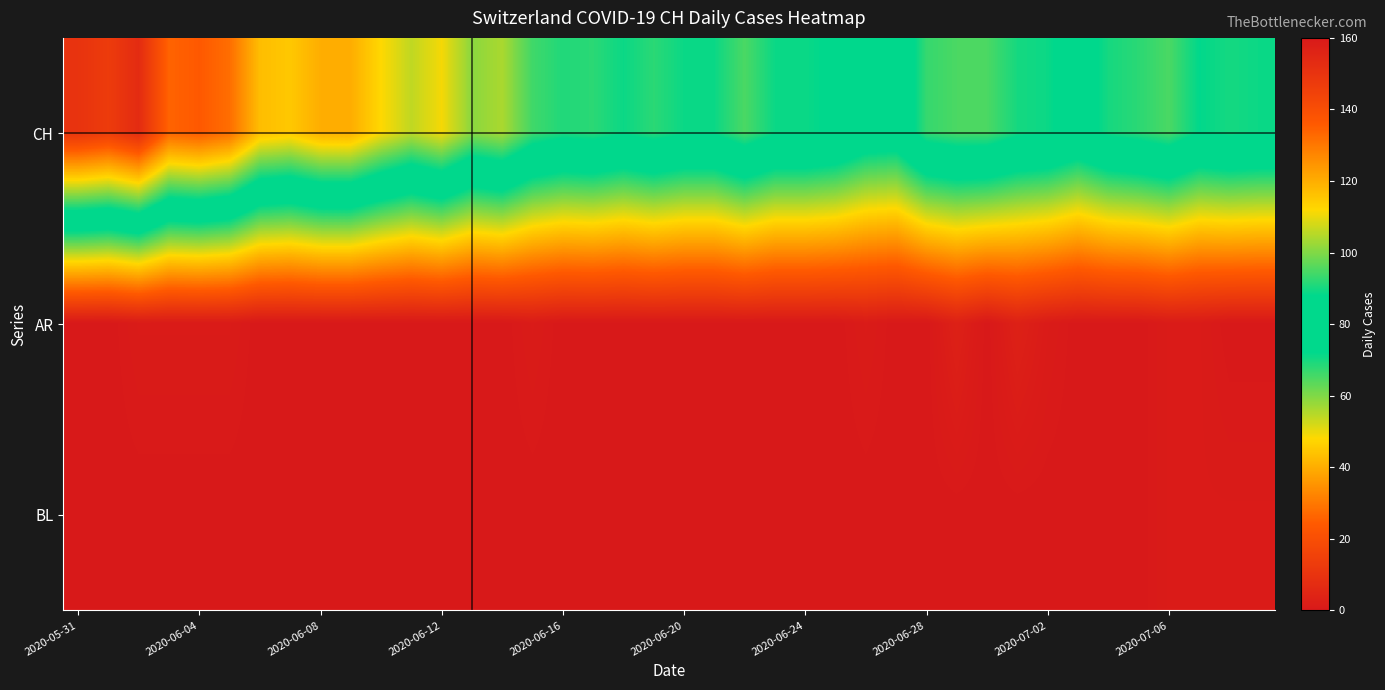

At how many categories does at least one series exceed 21?

40